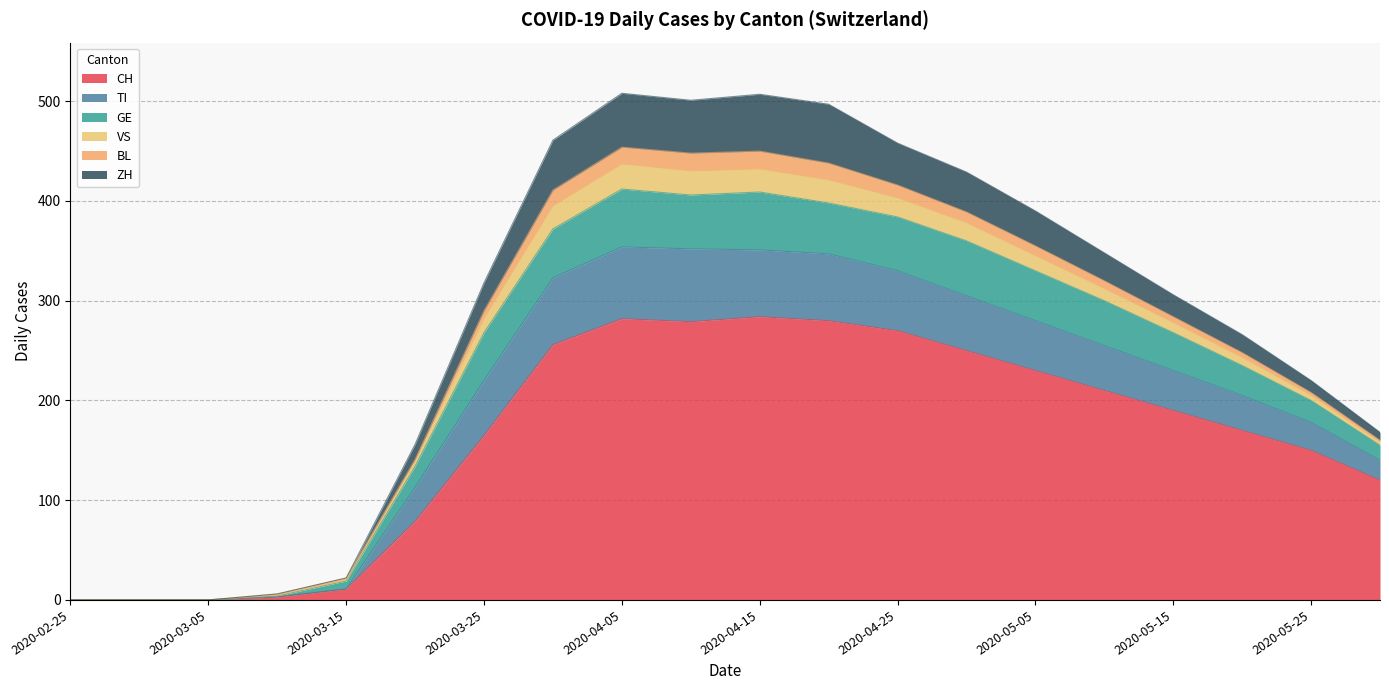

True or false: CH has a value of 287 at 2020-03-25.

False